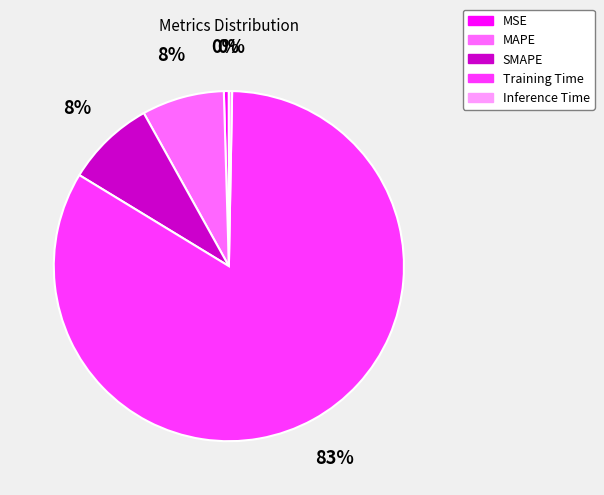

To the nearest percent, what percentage of the pie is MAPE?

8%